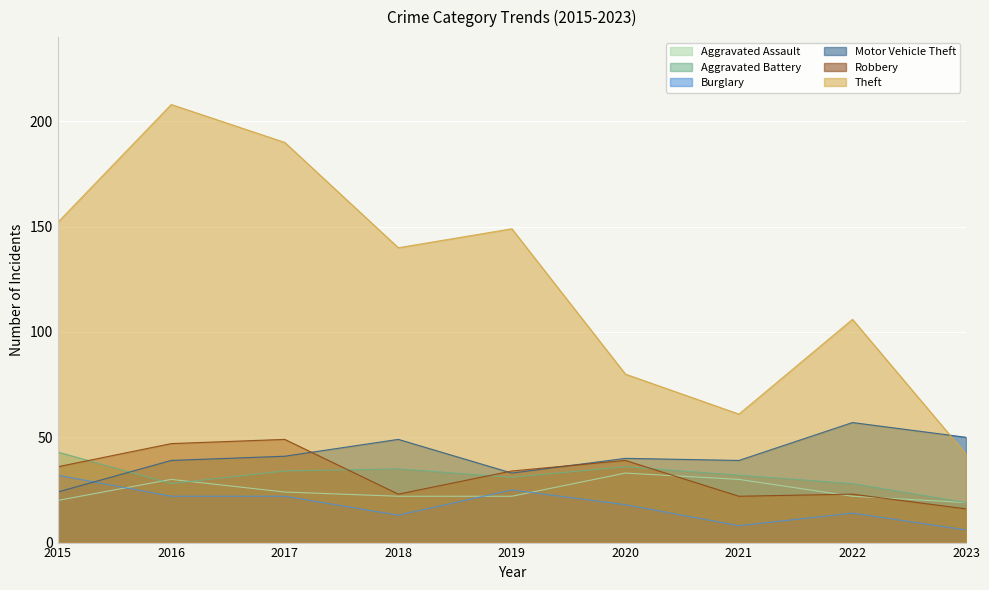

What is the sum of all Motor Vehicle Theft values?

372